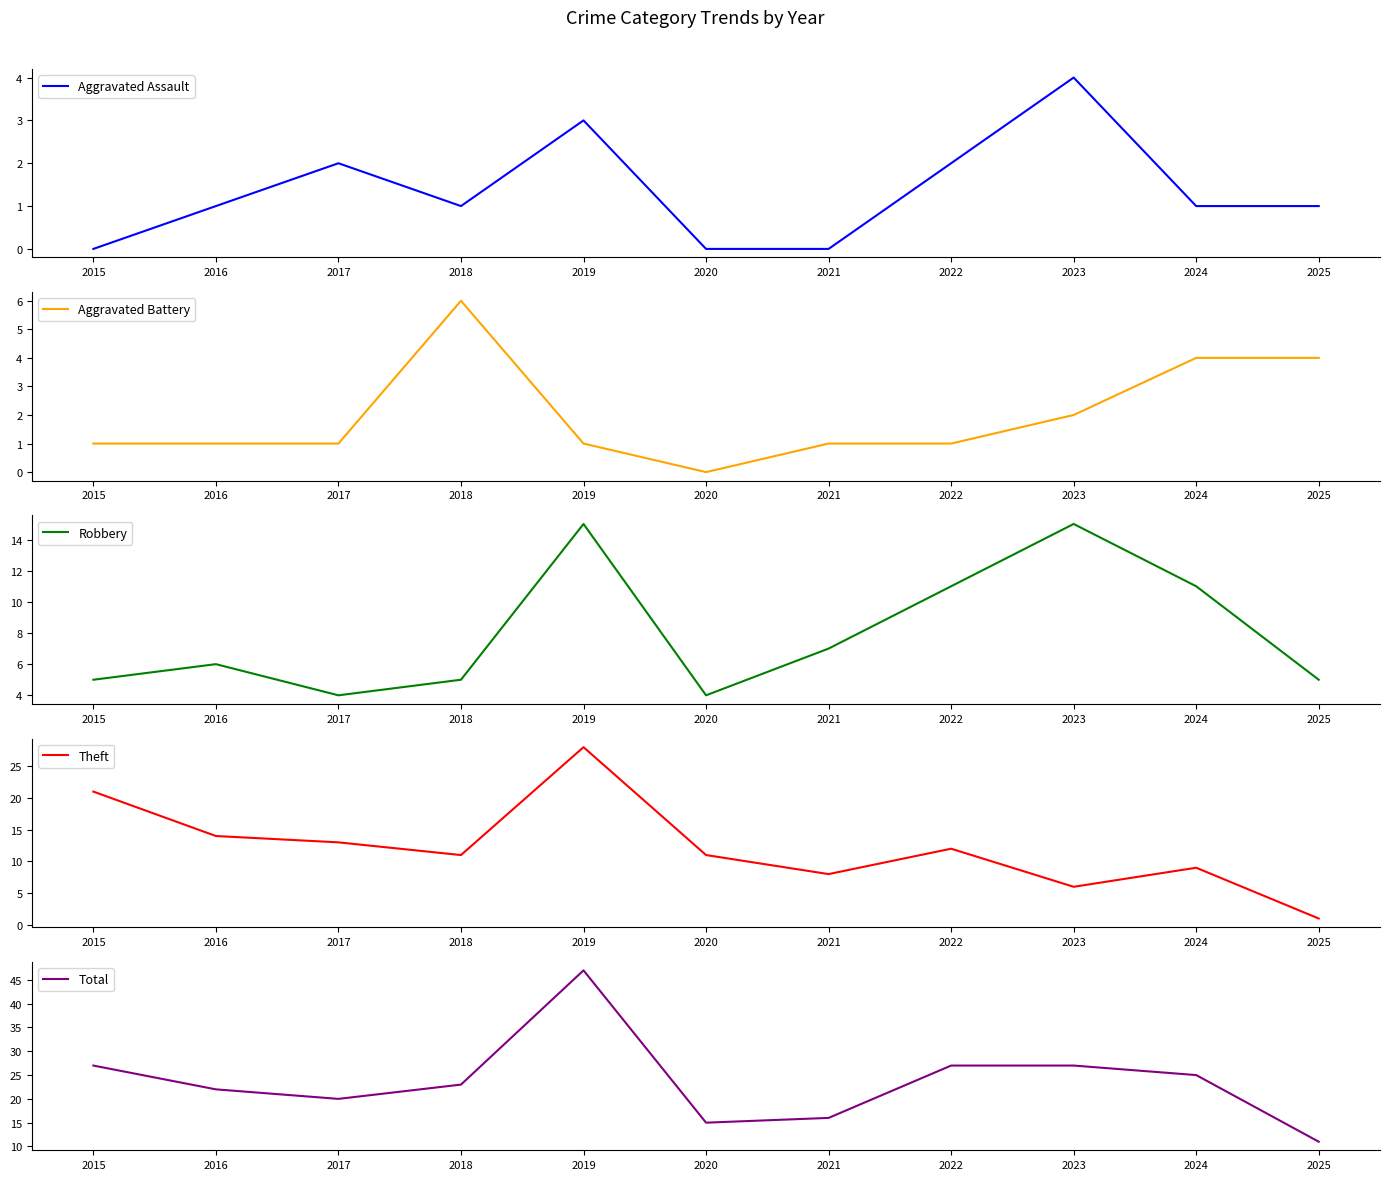

Where is the first local minimum for Total?

2017